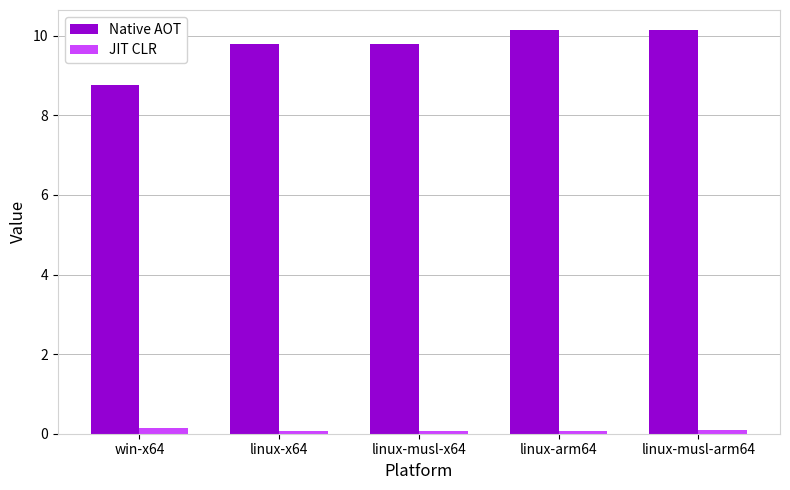

Reading right to left, extract all data points from this chart.

Native AOT: linux-musl-arm64=10.1	linux-arm64=10.1	linux-musl-x64=9.8	linux-x64=9.8	win-x64=8.8
JIT CLR: linux-musl-arm64=0.1	linux-arm64=0.1	linux-musl-x64=0.1	linux-x64=0.1	win-x64=0.1